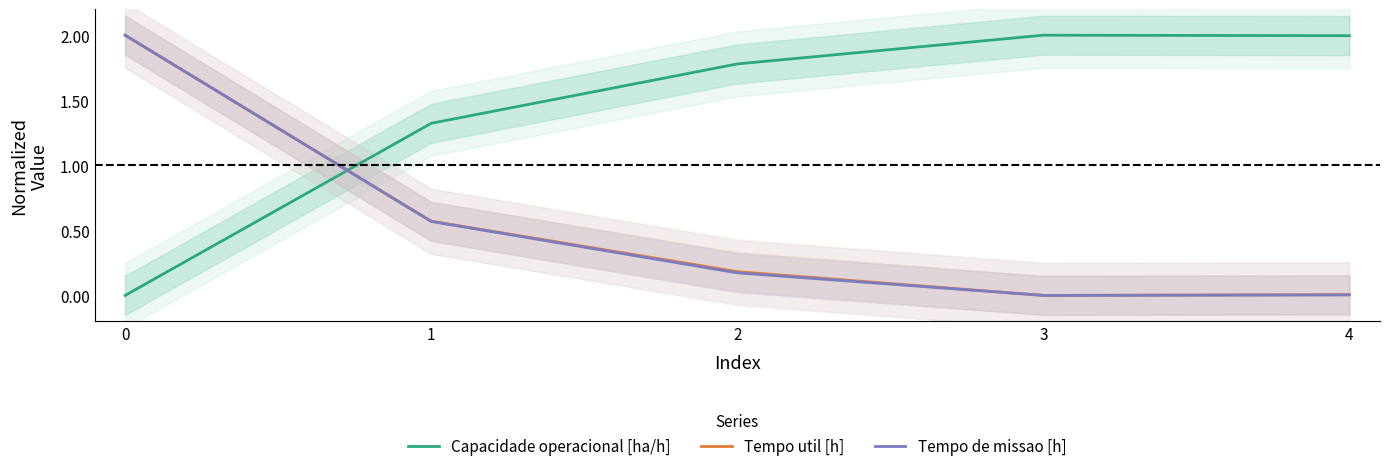

True or false: Capacidade operacional [ha/h] has a value of 2.7 at 2.

False